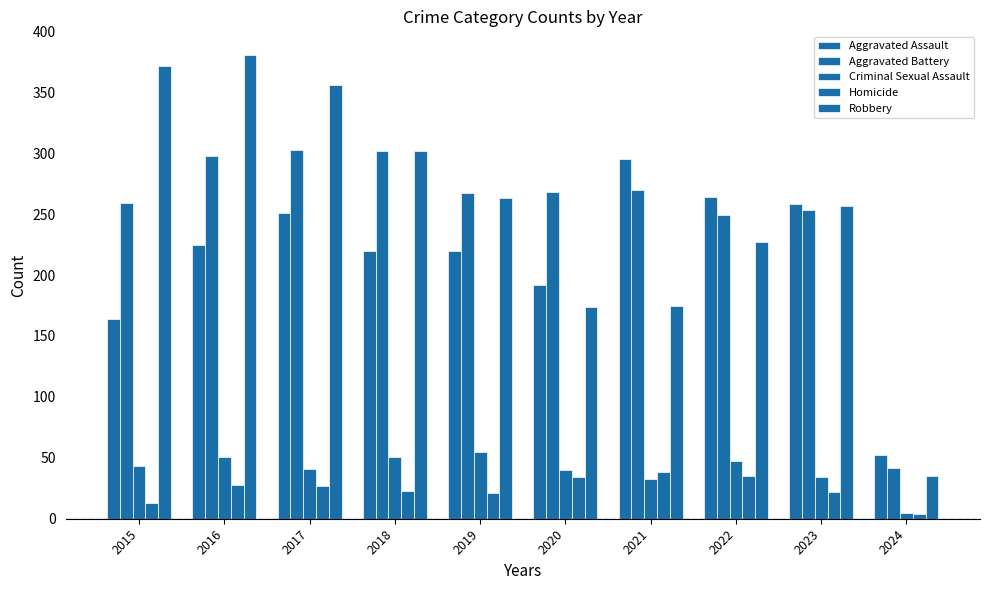

The Criminal Sexual Assault series shows 26 at 2018. True or false?

False